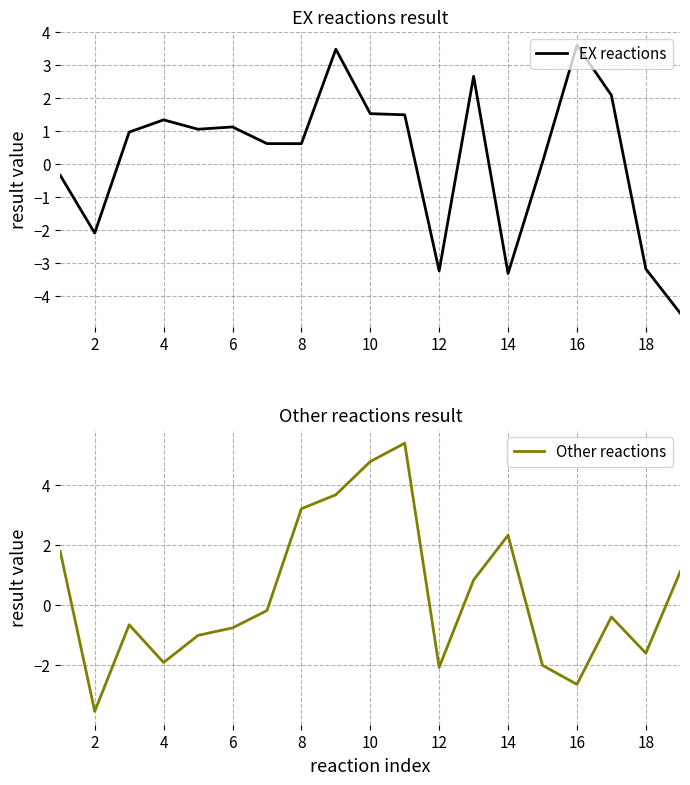

What is the maximum value shown in the chart?

5.4